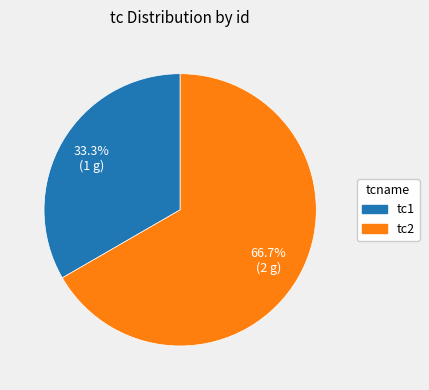

Which has a higher value, tc2 or tc1?

tc2